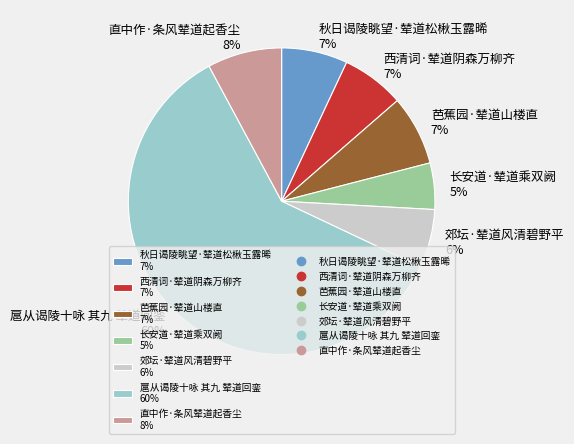

Does 长安道·辇道乘双阙 5% account for over 50% of the chart?

No